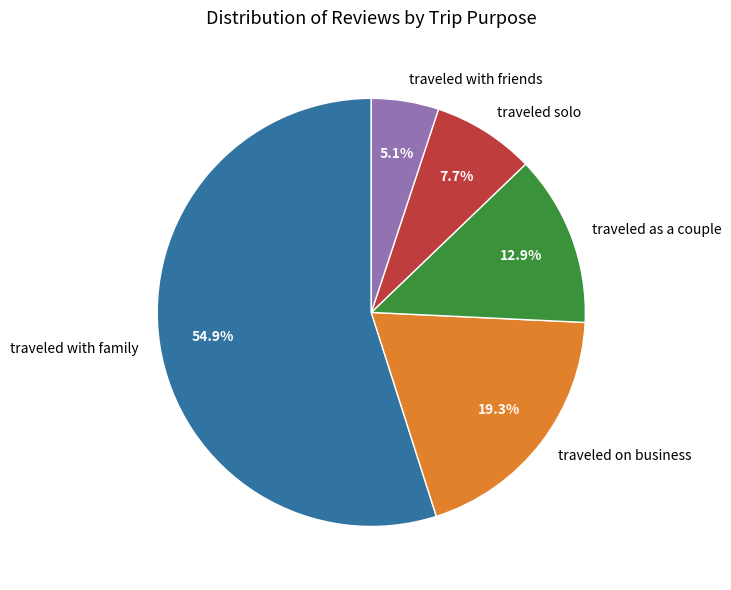

To the nearest percent, what percentage of the pie is traveled on business?

19%